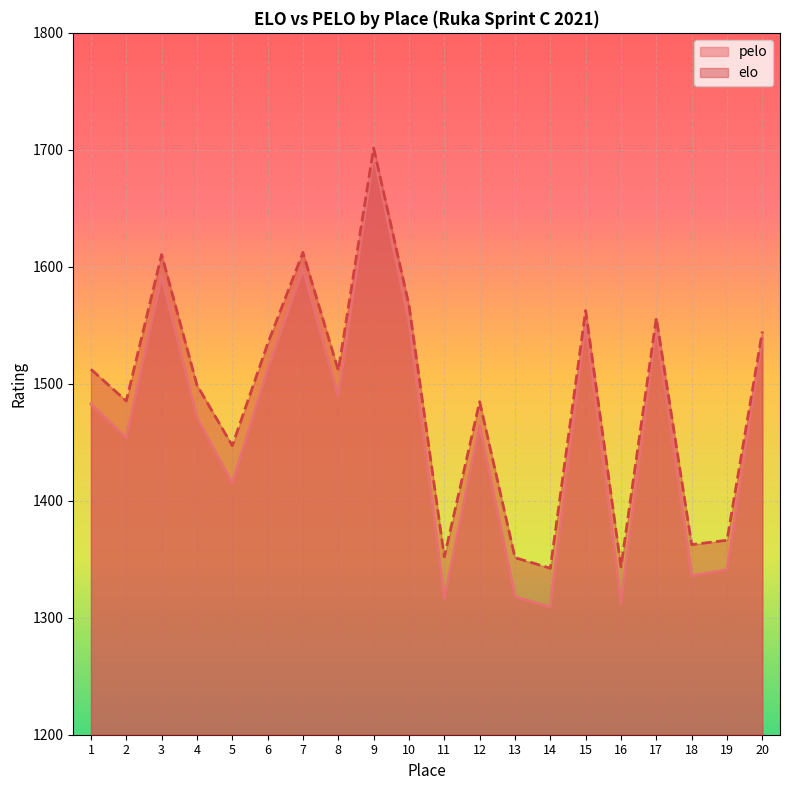

The value of elo at 11 is 1352.1. True or false?

True